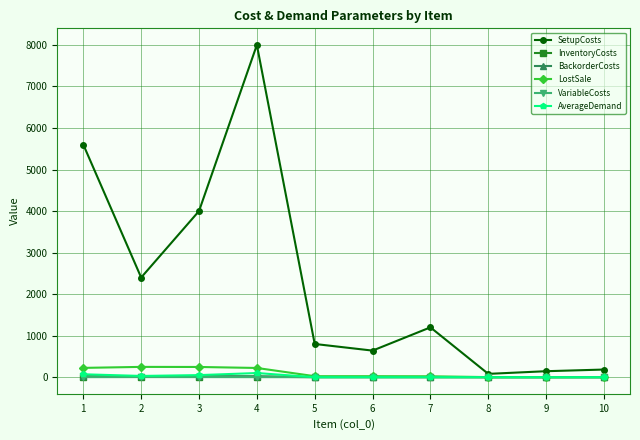

True or false: InventoryCosts has more than 0 points higher than both neighbors.

True